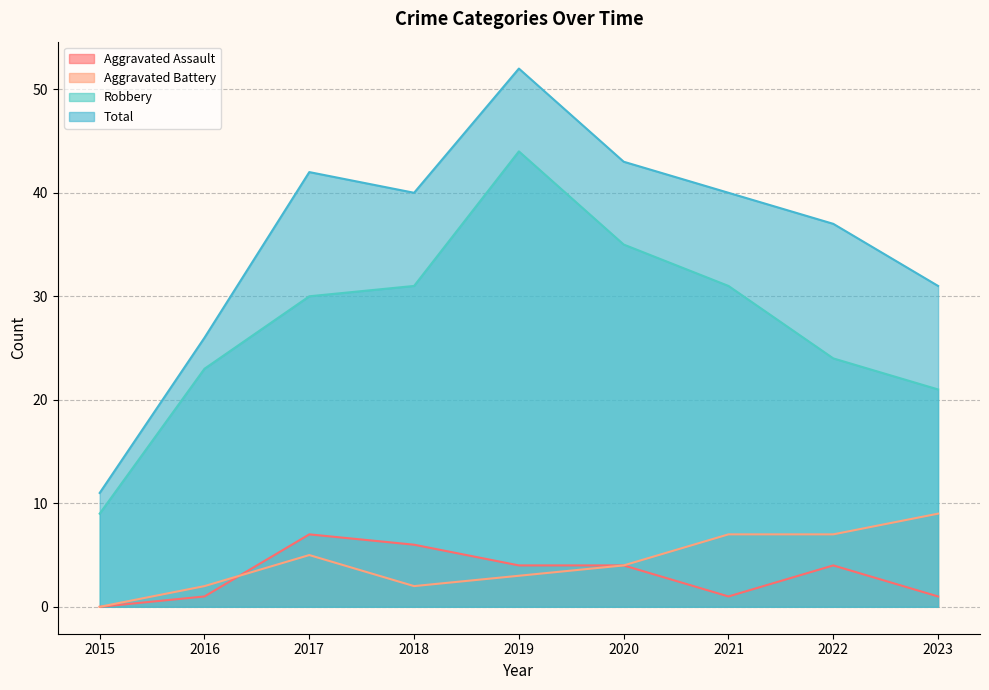

How many lines are shown in the chart?

4